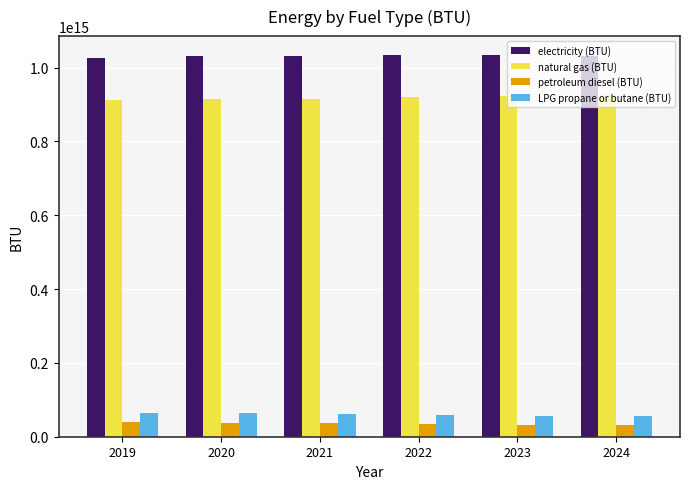

List the series in order of their peak value, lowest first.

petroleum diesel (BTU), LPG propane or butane (BTU), natural gas (BTU), electricity (BTU)